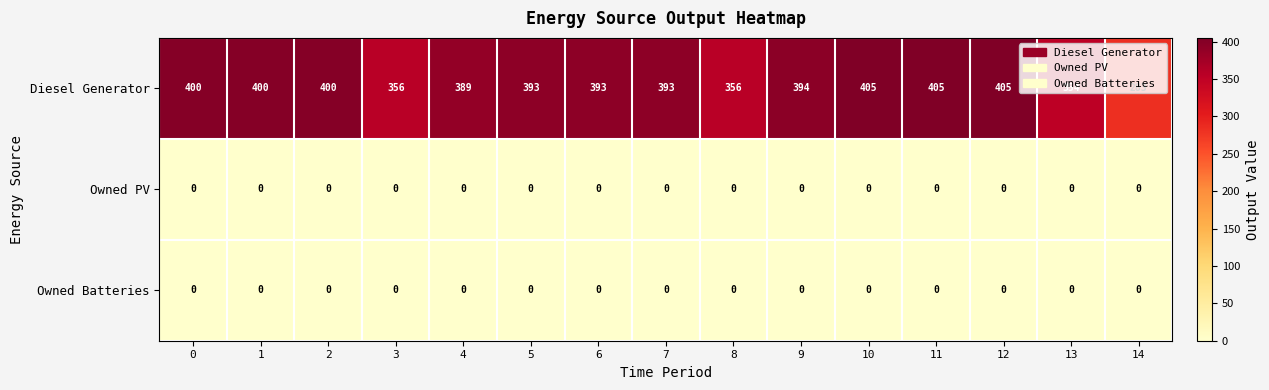

At how many categories does at least one series exceed 155?

15